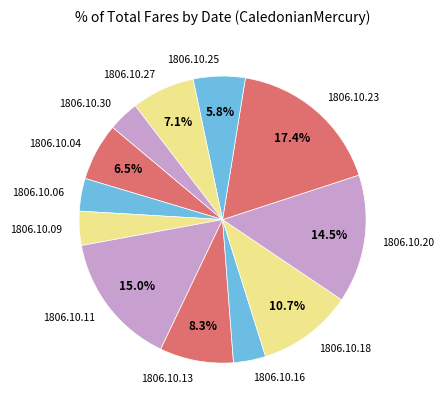

The 1806.10.09 slice represents 16% of the pie. True or false?

False